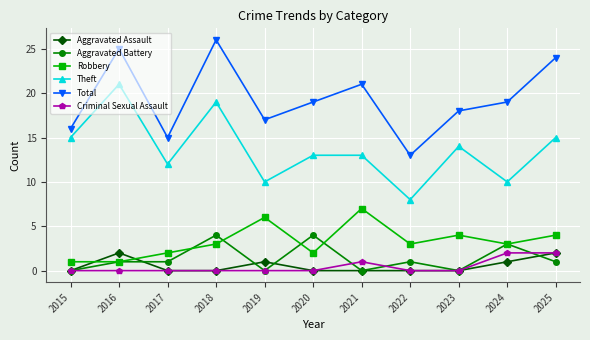

True or false: Aggravated Assault and Aggravated Battery intersect in this chart.

True